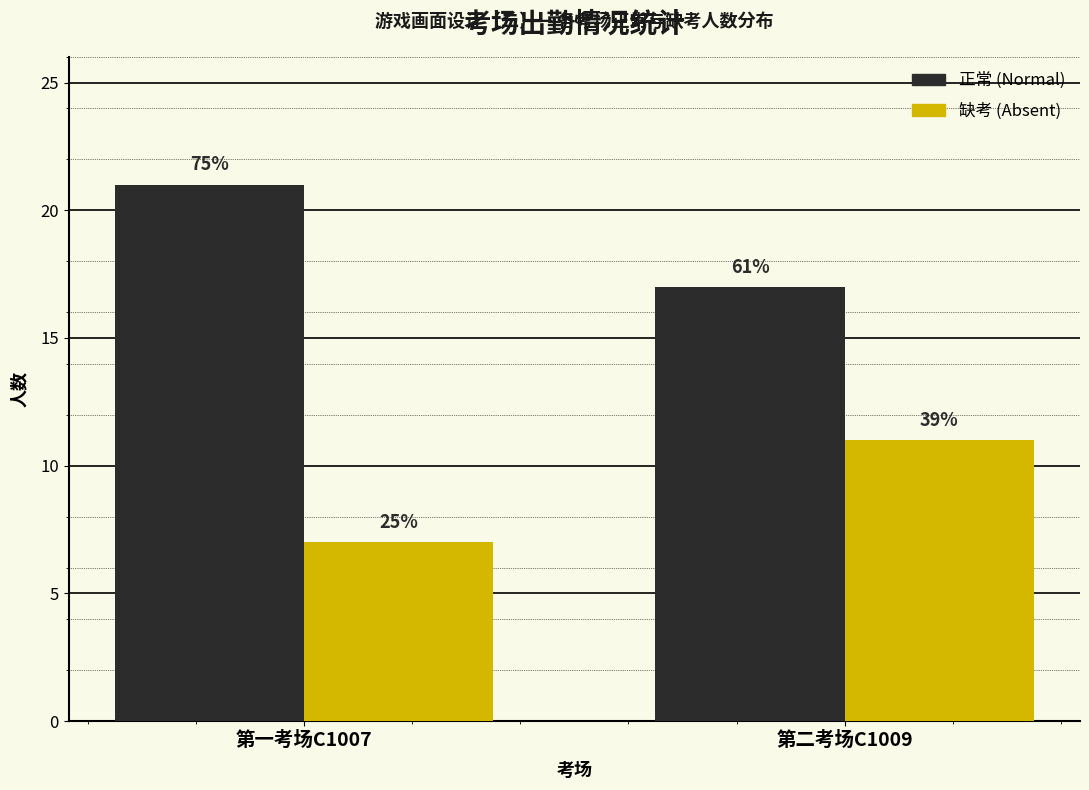

How many bars are there in total?

4